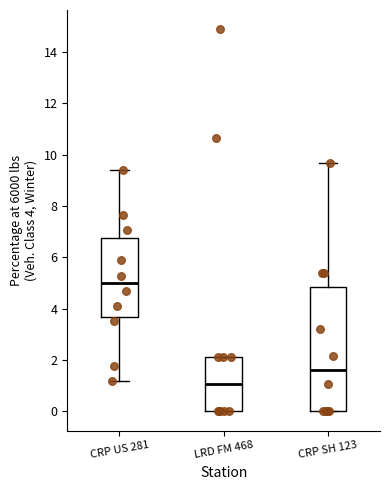

Which box has the highest median line?

CRP US 281